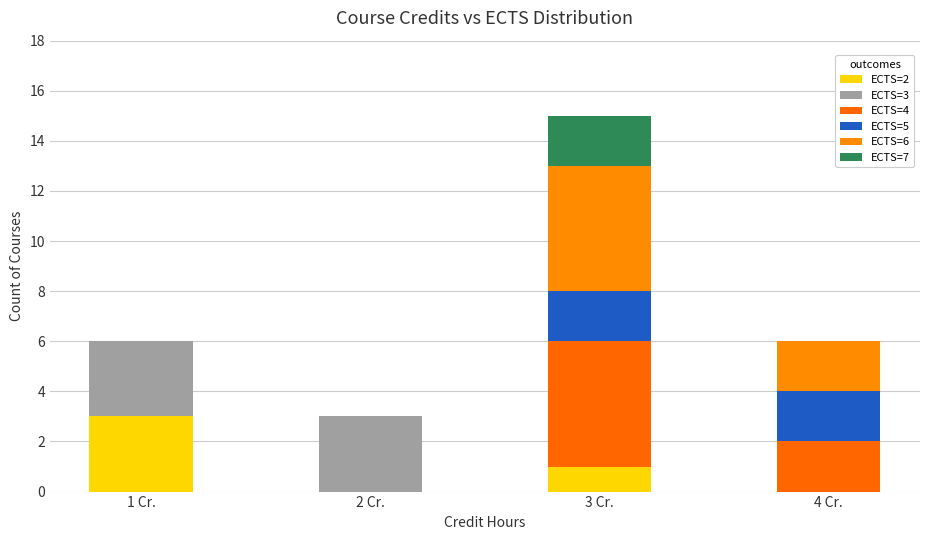

True or false: ECTS=2 has a value of 3 at 1 Cr..

True